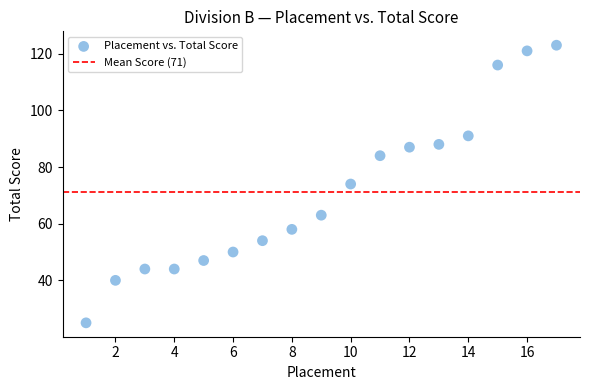

What is the range of X values (max minus min)?

16